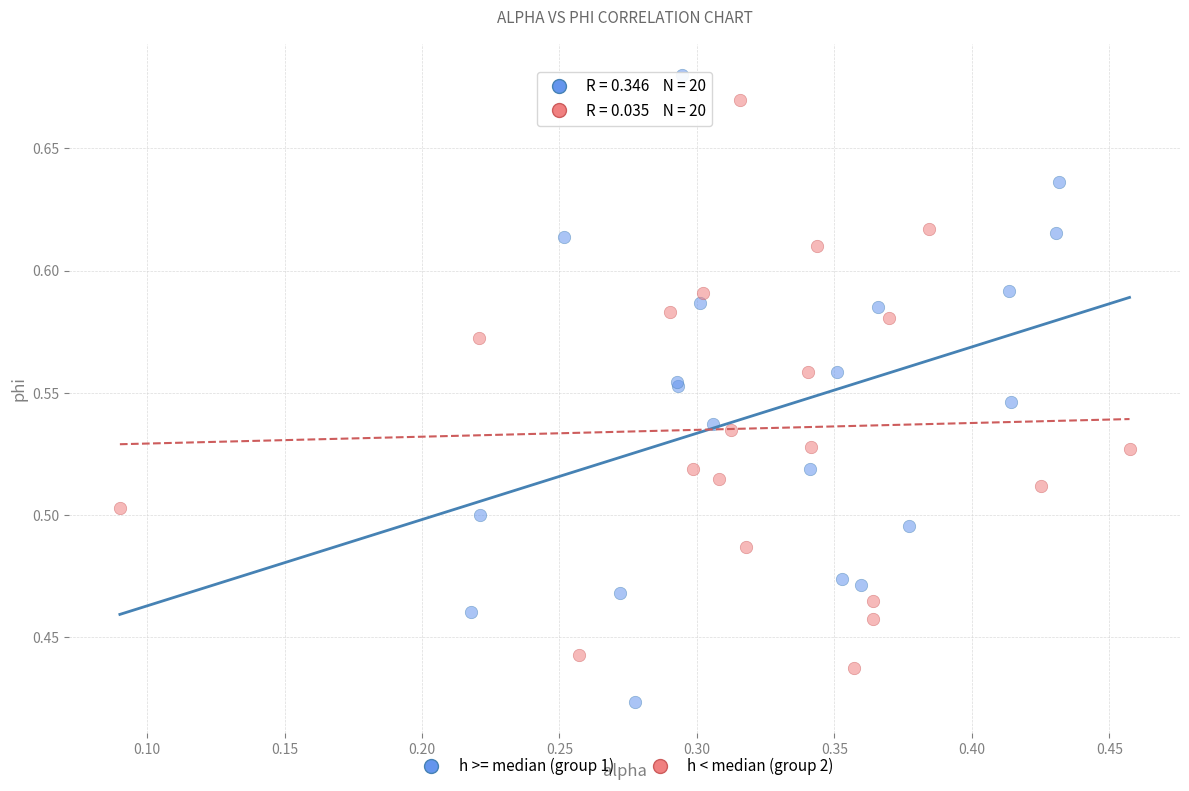

Which series reaches the minimum Y coordinate?

h >= median (group 1)